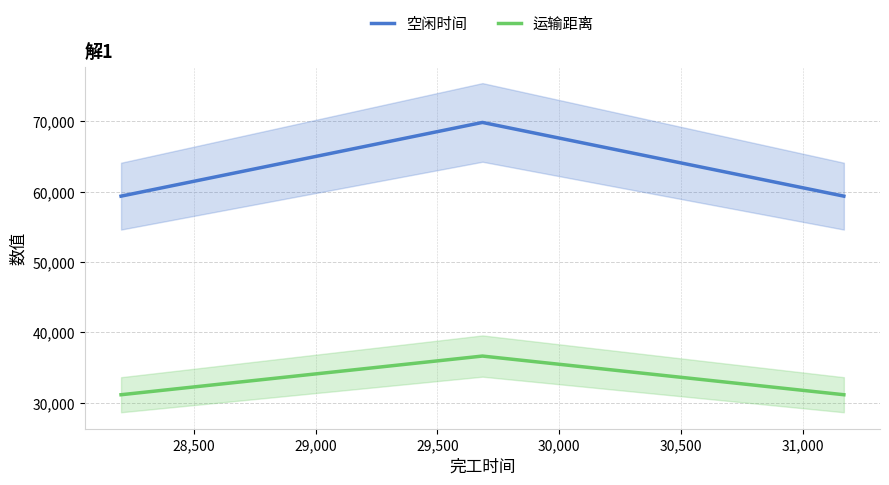

Rank the series by their maximum value, from highest to lowest.

空闲时间, 运输距离